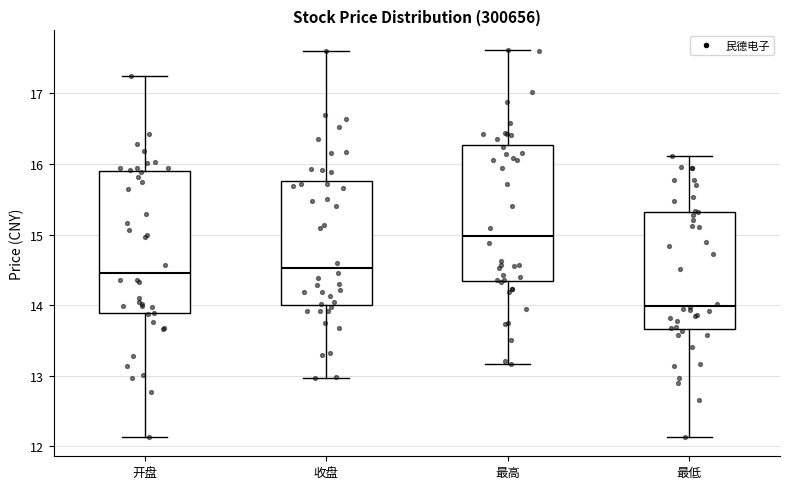

Which box's median line is the lowest?

最低